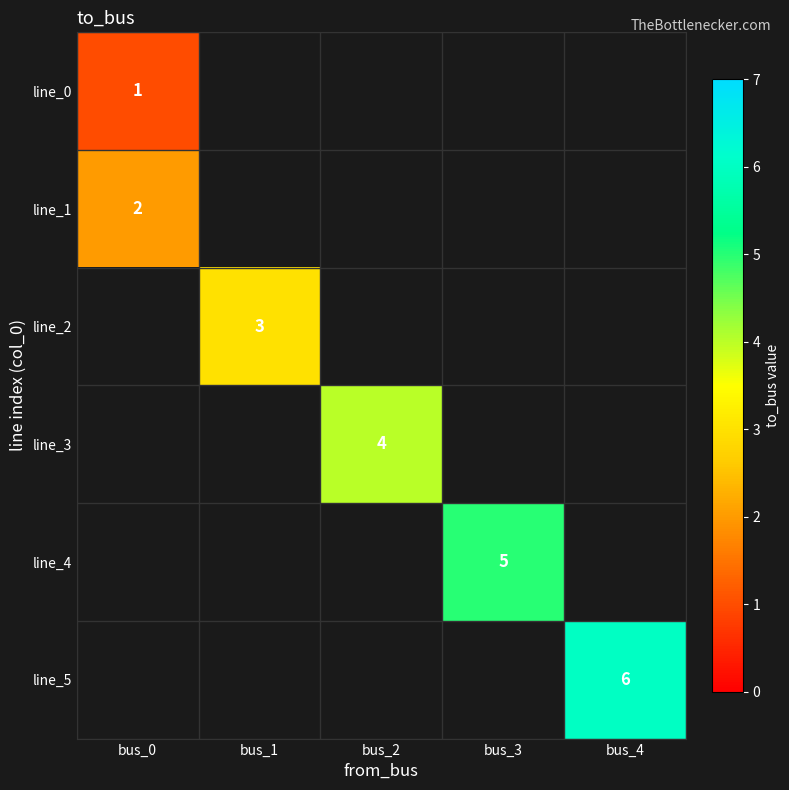

How many categories are shown in the chart?

5